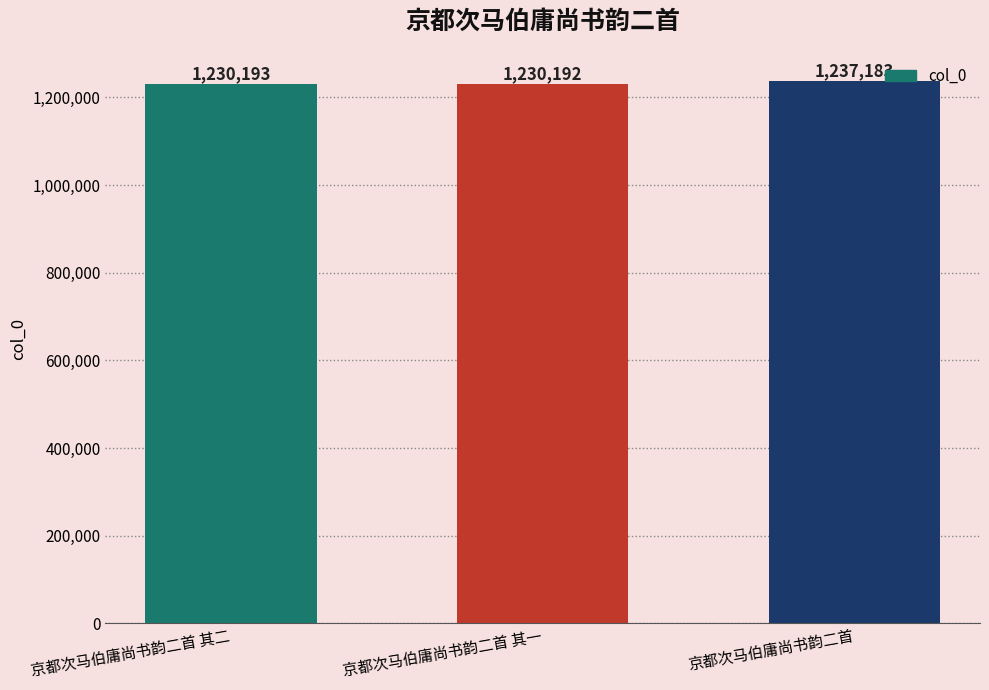

At which label is the value closest to 1233687?

京都次马伯庸尚书韵二首 其二